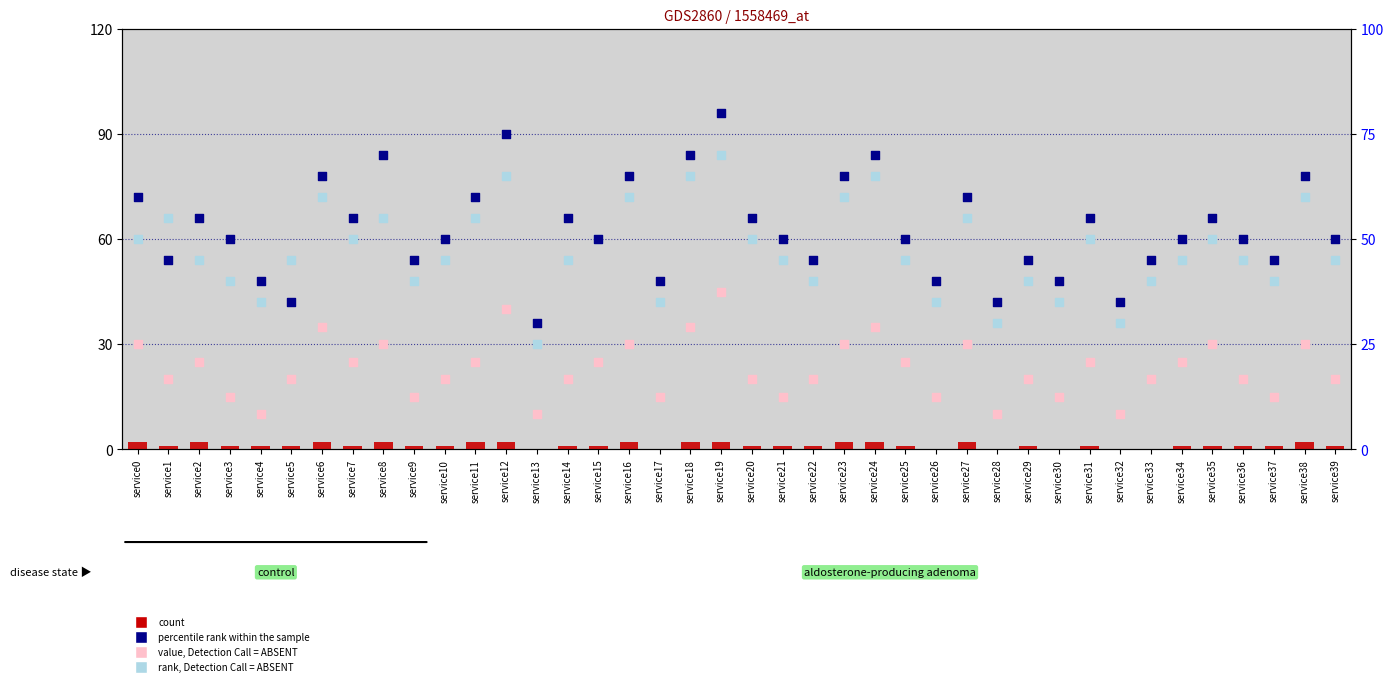

What is the total value across all series at service38?

157